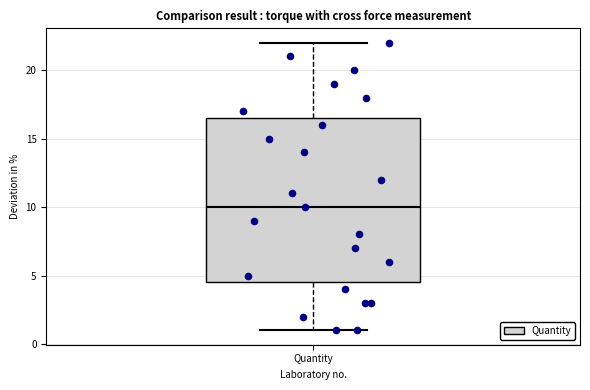

Where is the lower edge of the box for Quantity on the y-axis? The values are not printed on the chart, so give them approximately, as read against the axis.

4.5